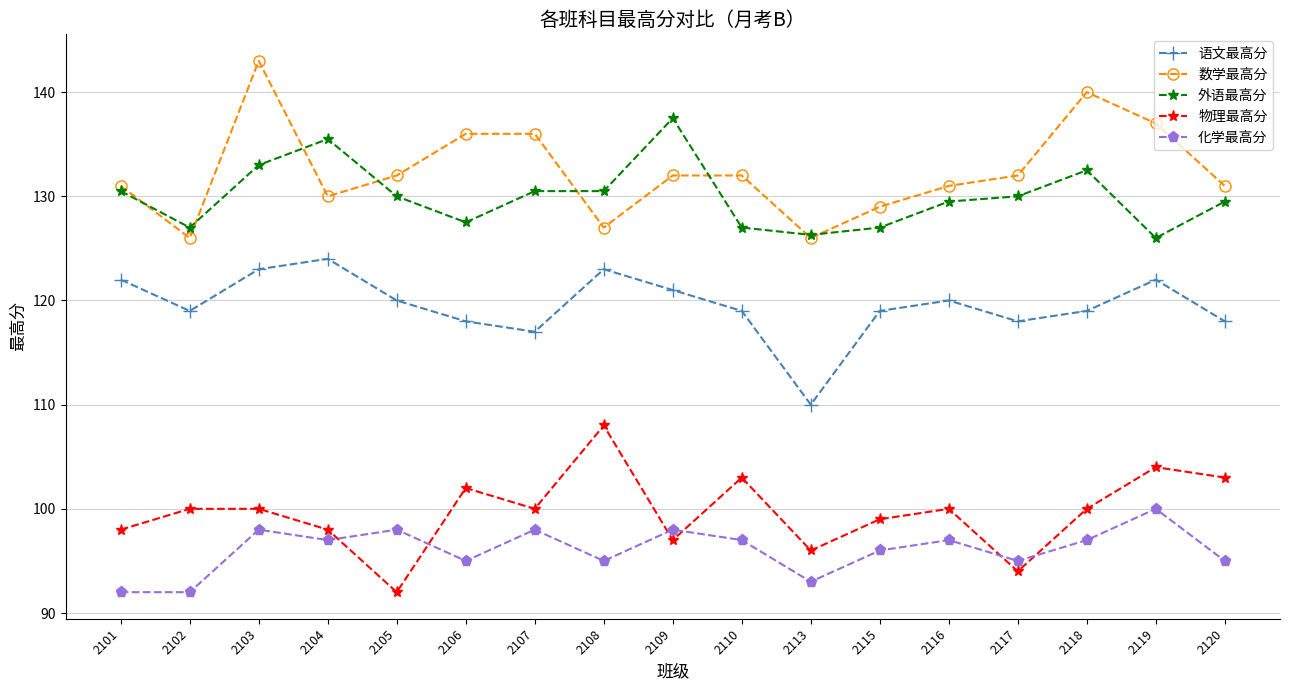

What is the sum of all 数学最高分 values?

2251.0